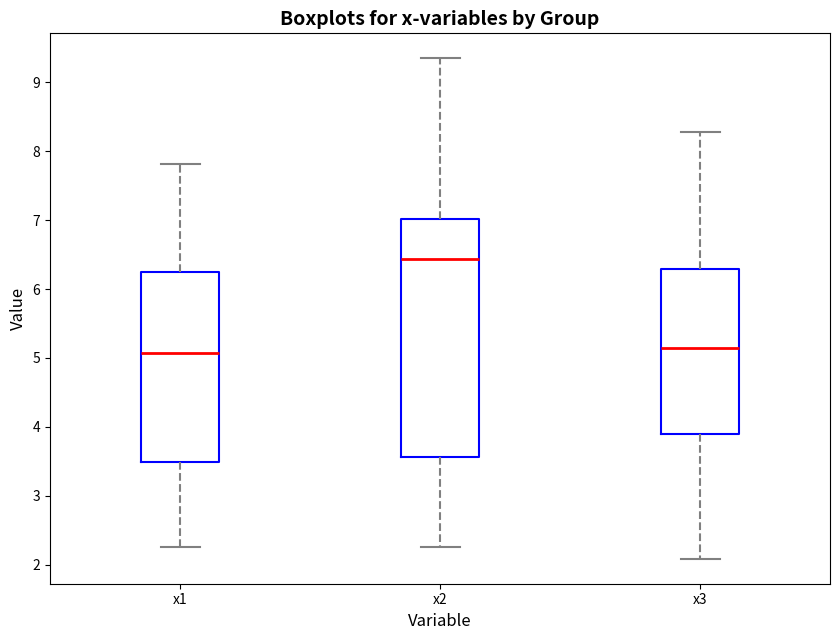

Where does the median line of the box for x2 sit on the y-axis? The values are not printed on the chart, so give them approximately, as read against the axis.

6.4